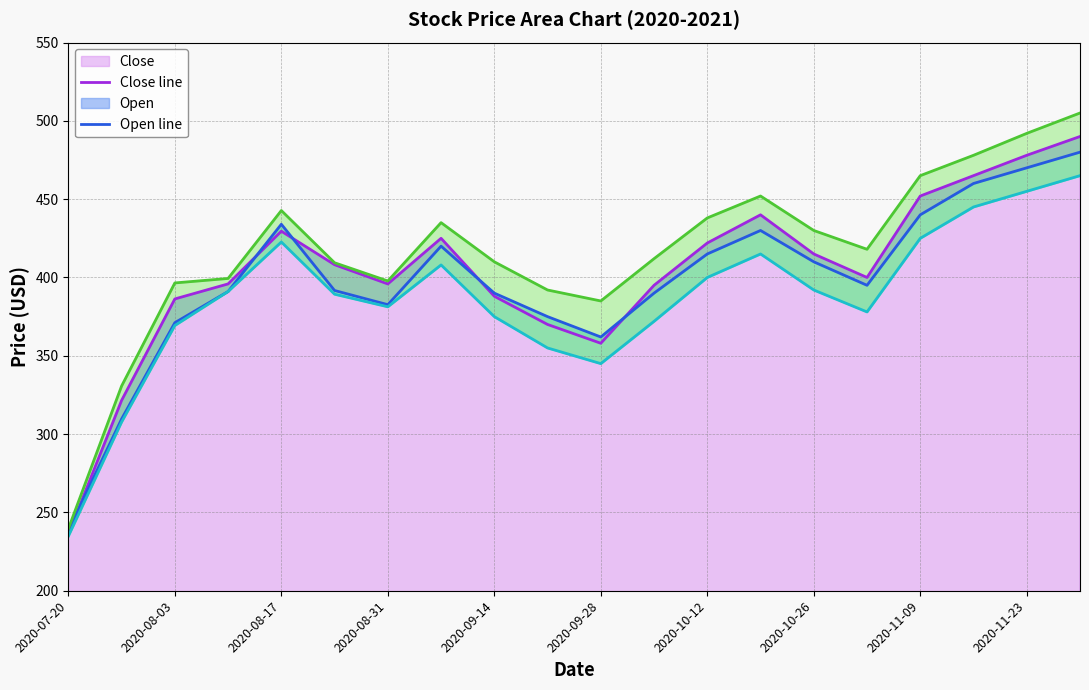

True or false: Close has a value of 146.9 at 2020-11-09.

False